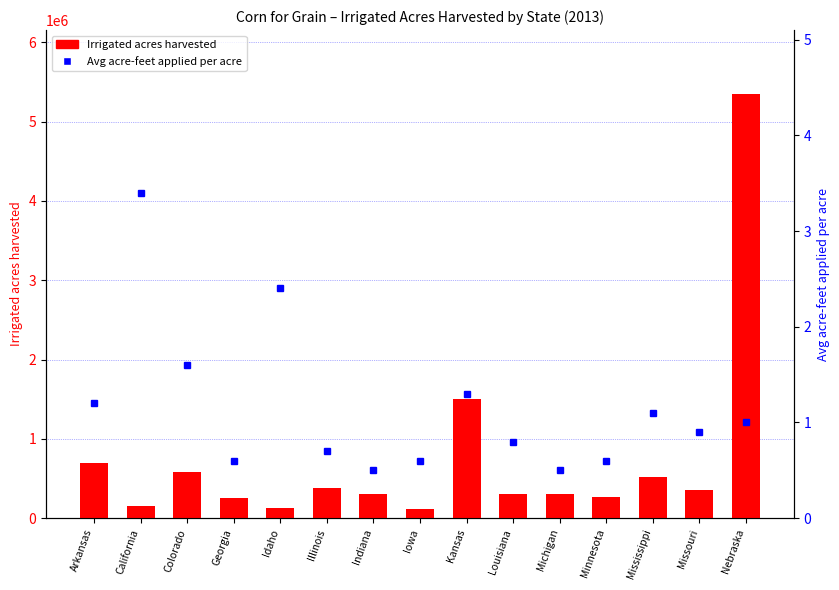

What position from the right is Idaho?

11